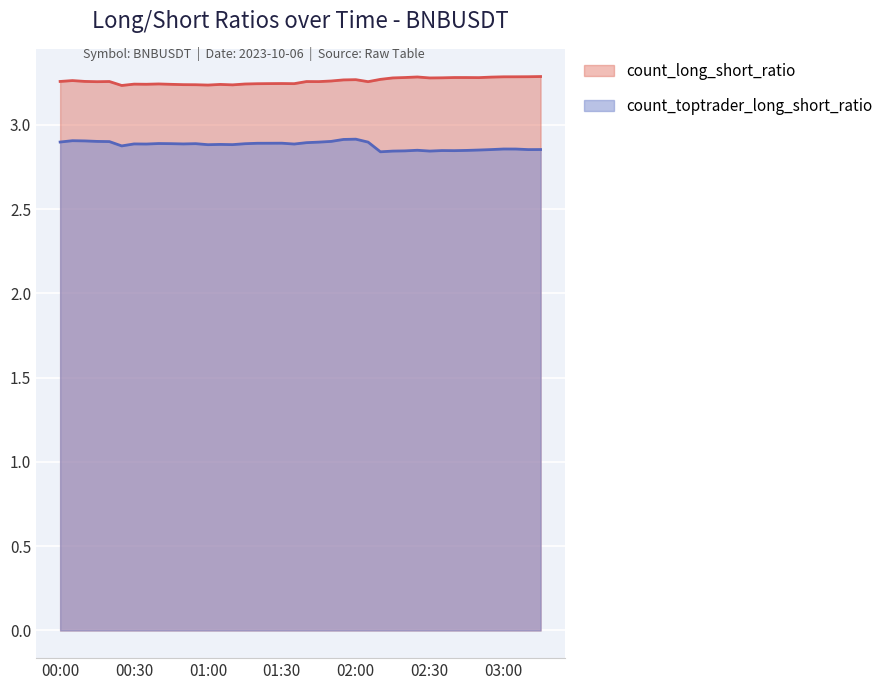

At which label does count_long_short_ratio reach its minimum?

2023-10-06 00:25:00